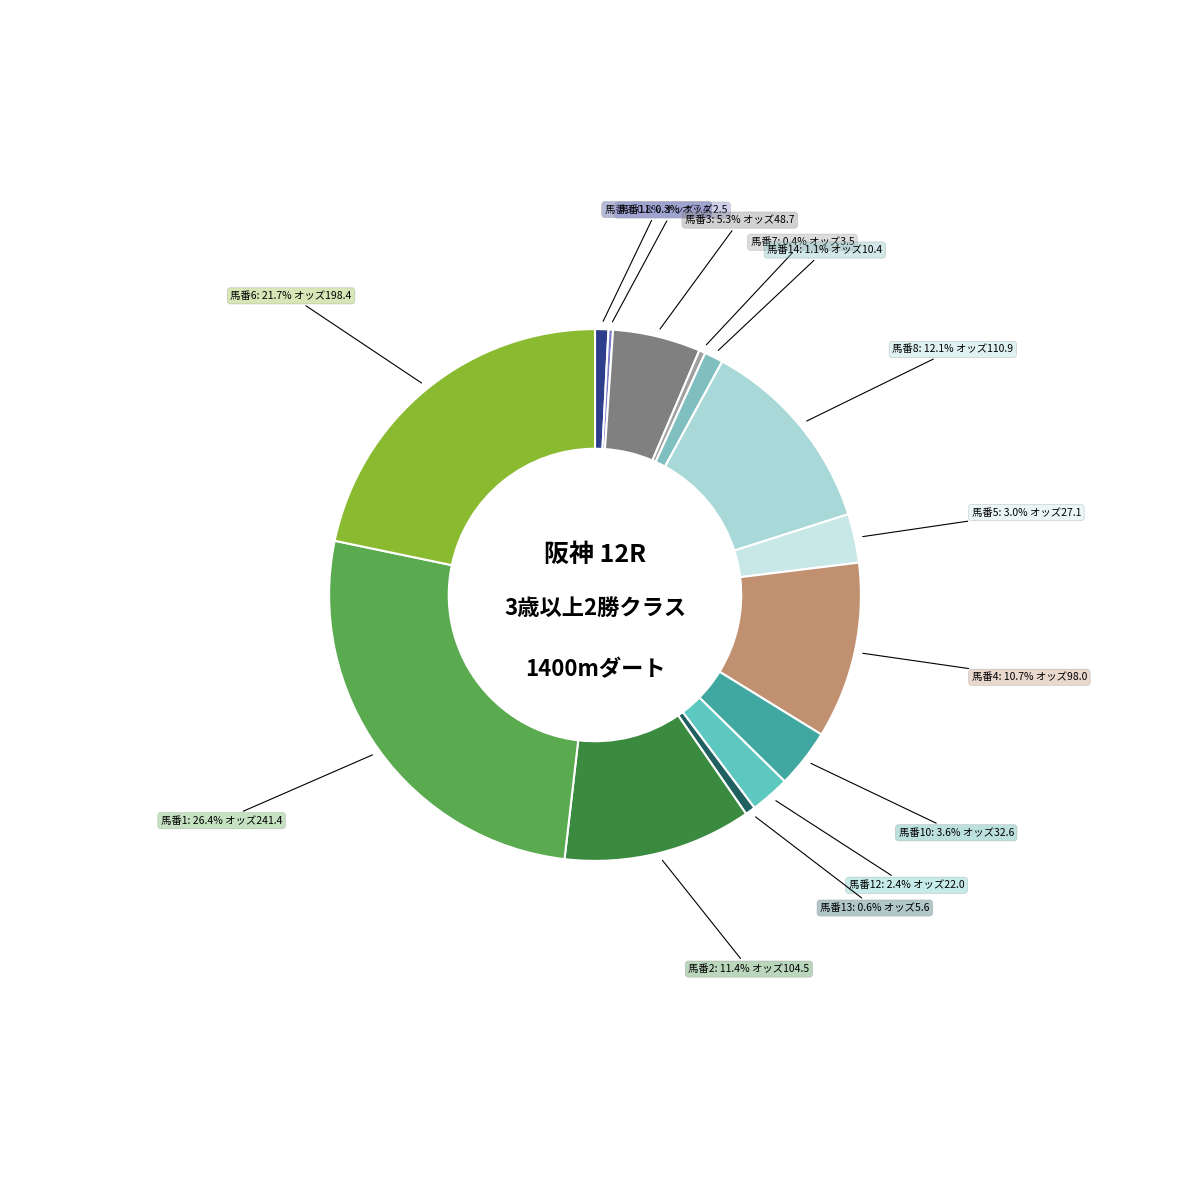

How many slices are in this pie chart?

14